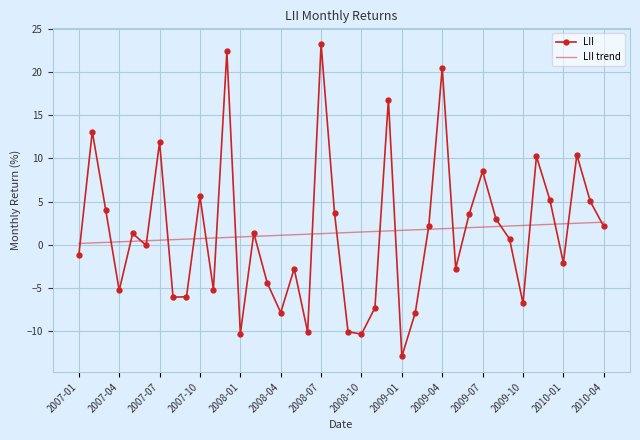

What is the smallest value displayed?

-12.9